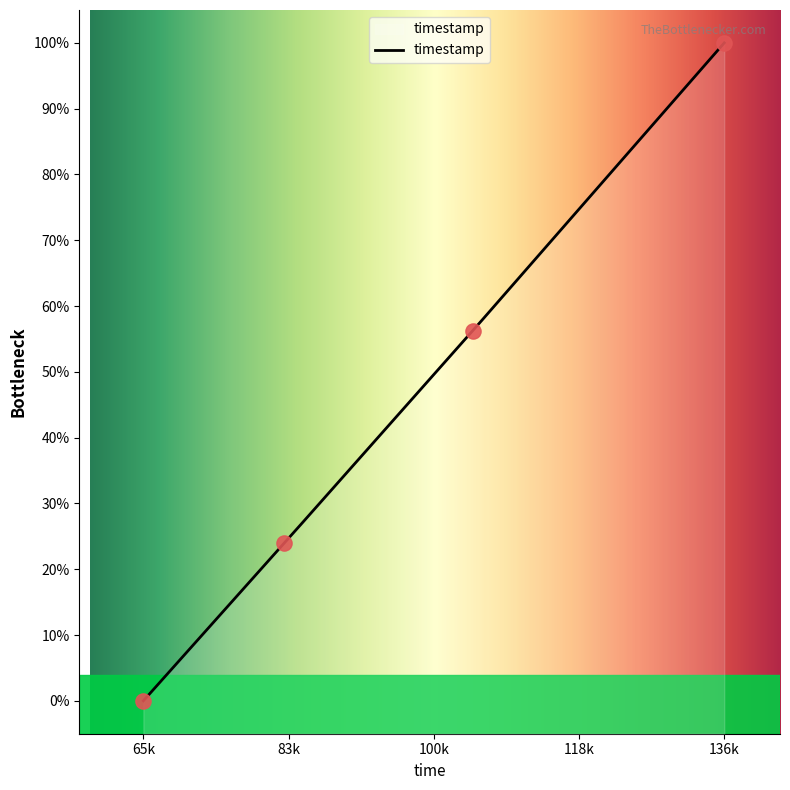

What is the change in value from 65028 to 105161?

+56.3